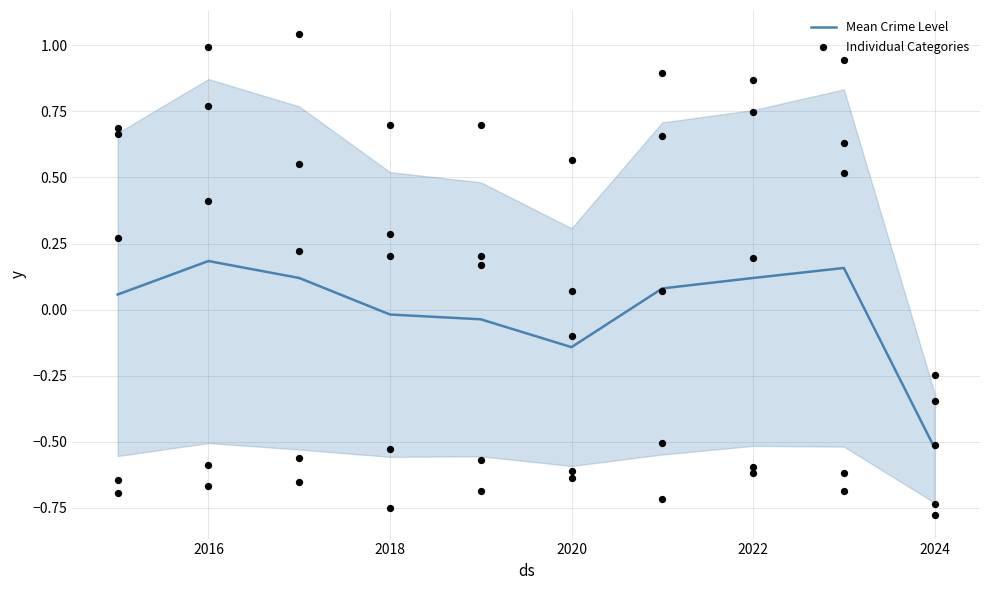

Which has a higher value, 2024 or 2016?

2016